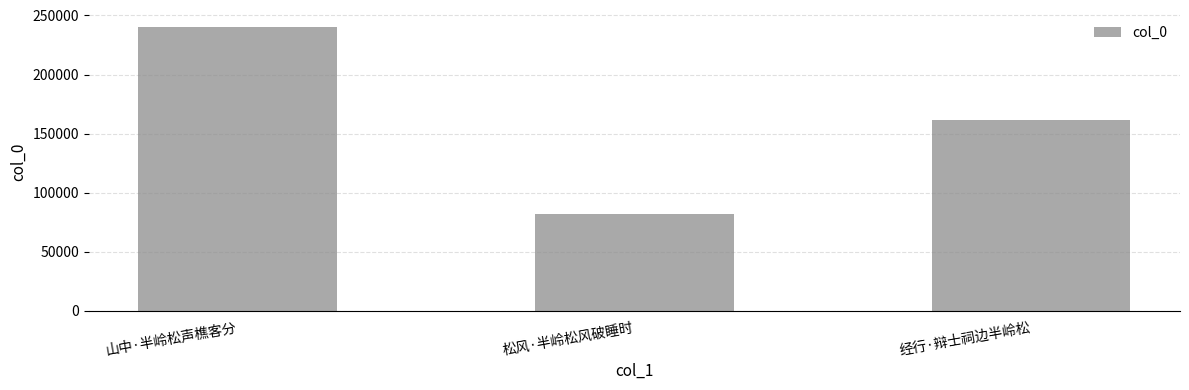

Rank the categories by value from highest to lowest.

山中·半岭松声樵客分, 经行·辩士祠边半岭松, 松风·半岭松风破睡时